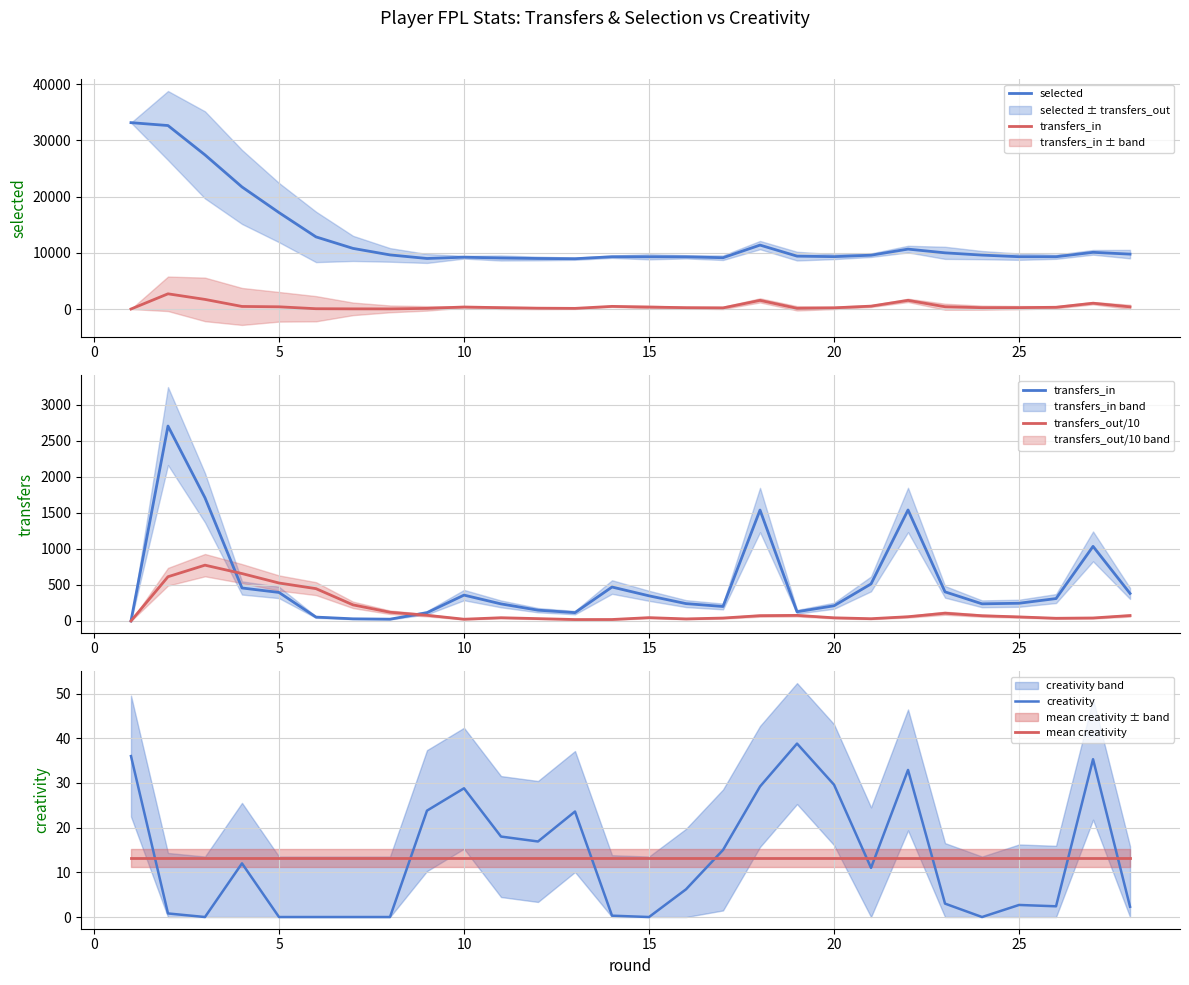

How many lines are shown in the chart?

5